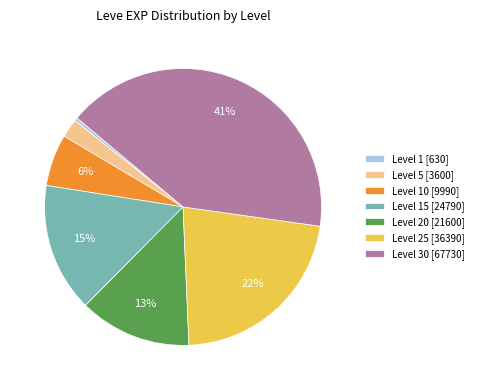

To the nearest percent, what is the difference between the largest and smallest slice percentages?

41%